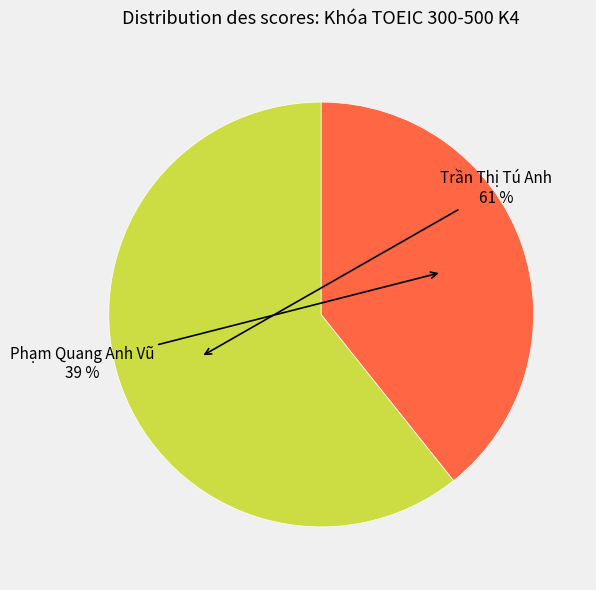

Is it true that Trần Thị Tú Anh is 50% of the pie?

False